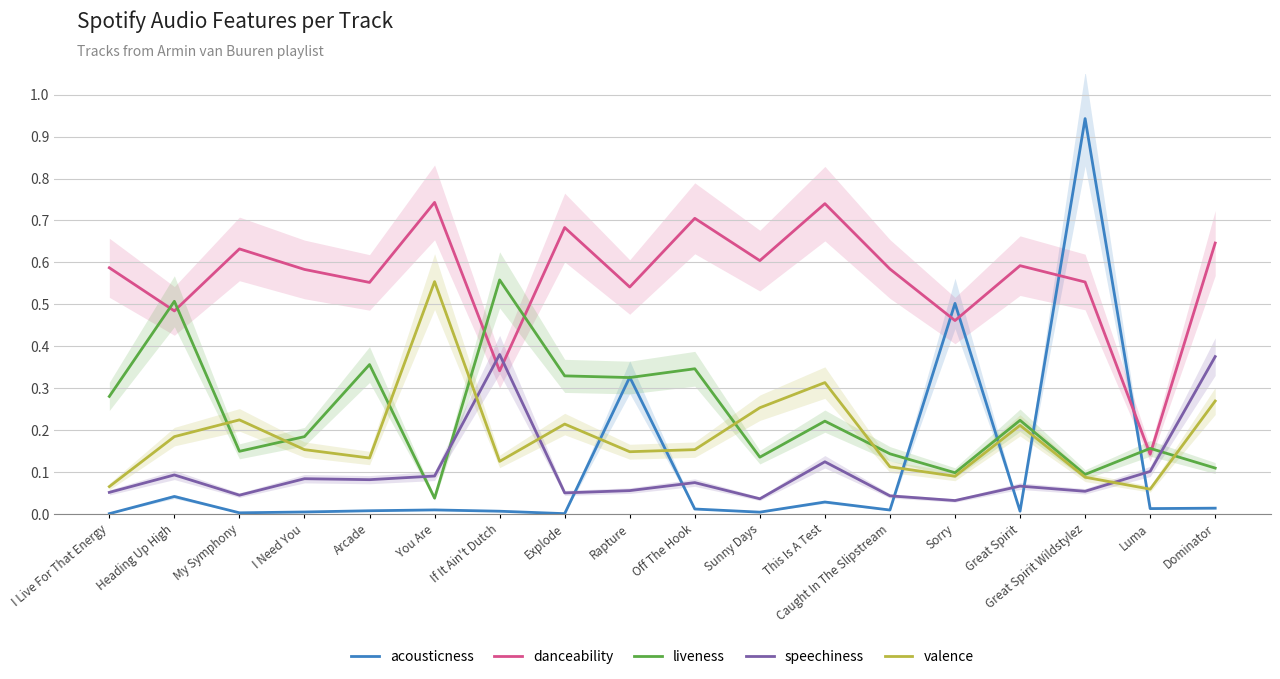

The value of liveness at Sunny Days is 0.0. True or false?

False